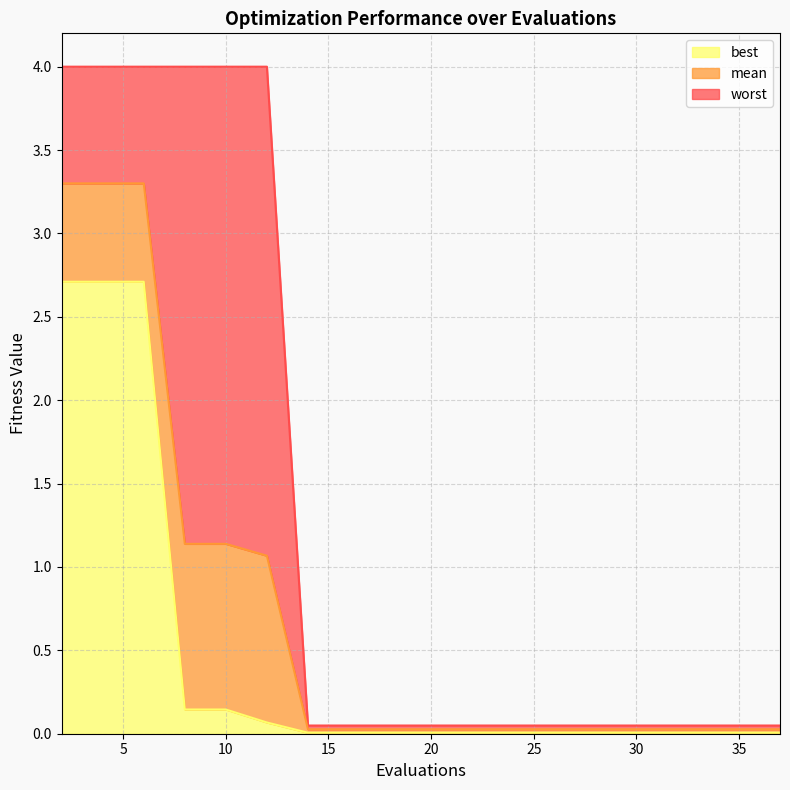

What is the difference between the maximum and minimum values in the worst series?

4.0